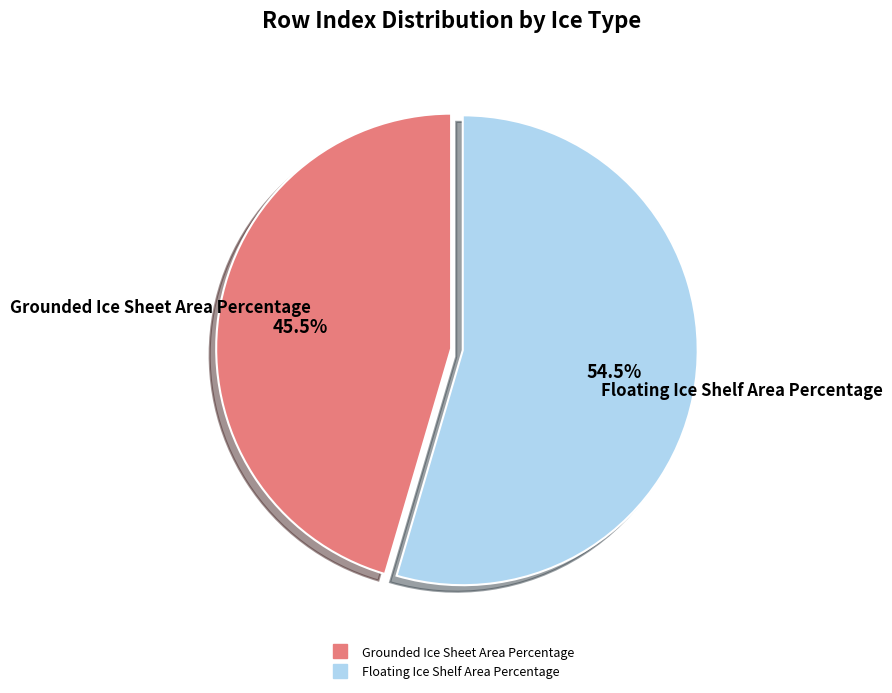

Does any single category account for the majority?

Yes